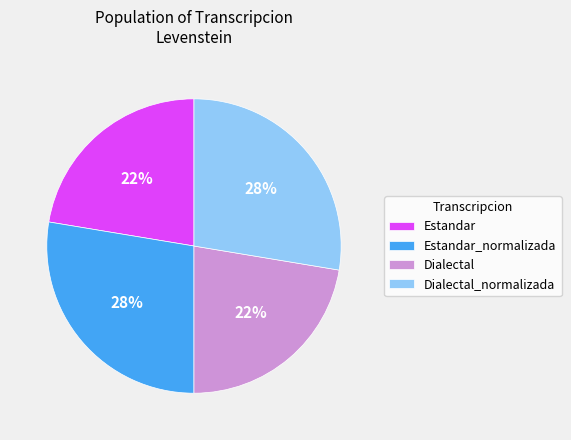

How many segments does this pie chart have?

4